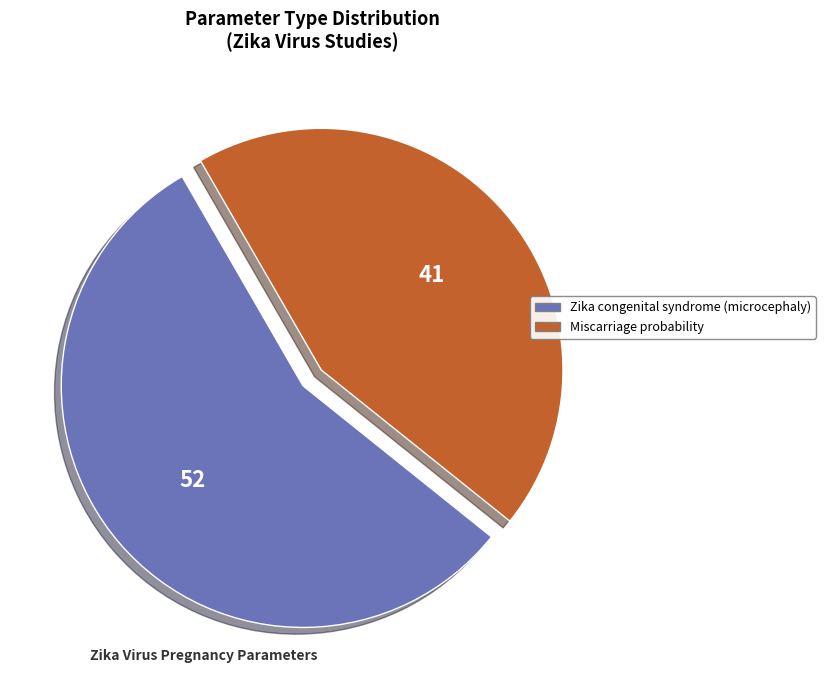

True or false: Zika congenital syndrome (microcephaly) accounts for 50% of the total.

False